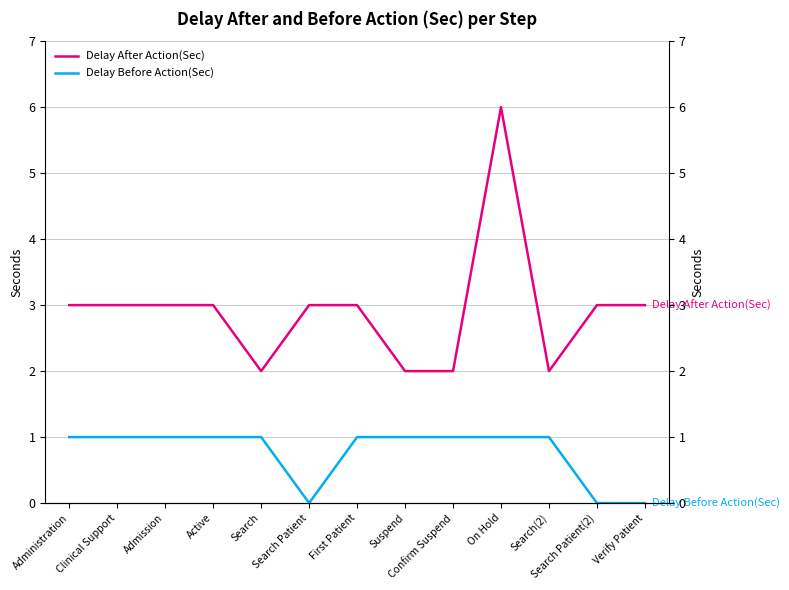

True or false: Delay After Action(Sec) and Delay Before Action(Sec) intersect in this chart.

False